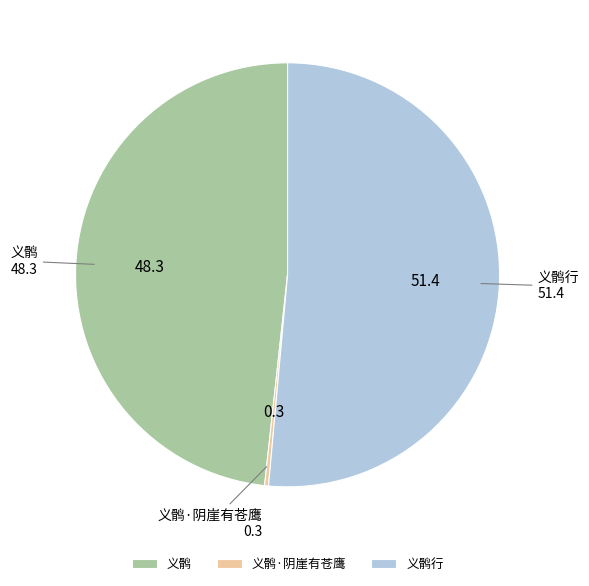

Rank the categories by value from lowest to highest.

义鹘·阴崖有苍鹰, 义鹘, 义鹘行